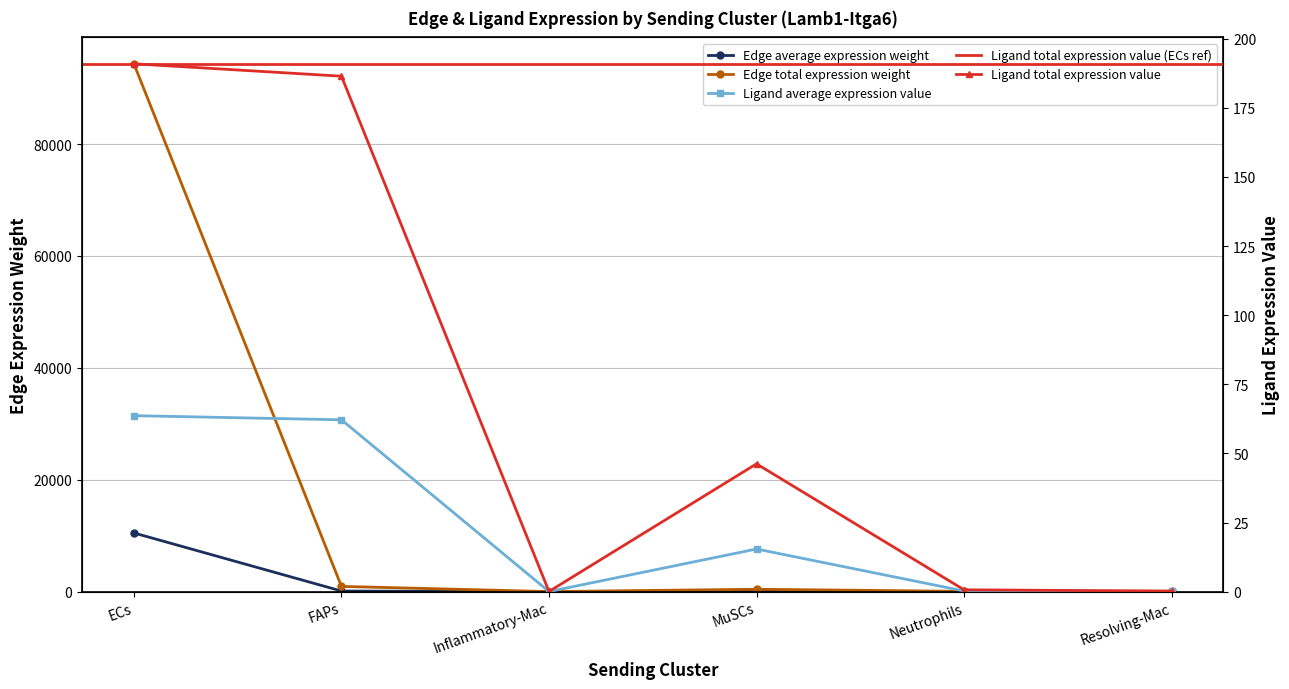

The Ligand average expression value series shows 0.0 at Inflammatory-Mac. True or false?

True